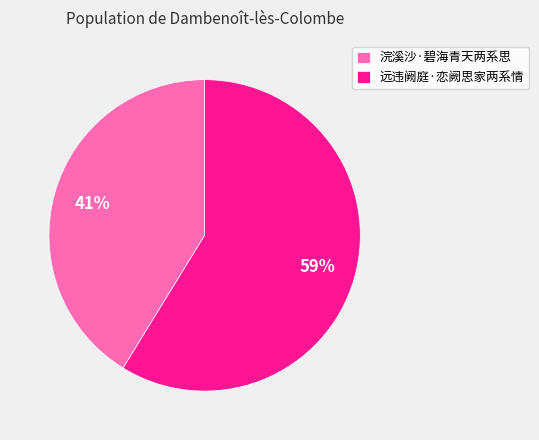

Count the number of slices in the pie.

2